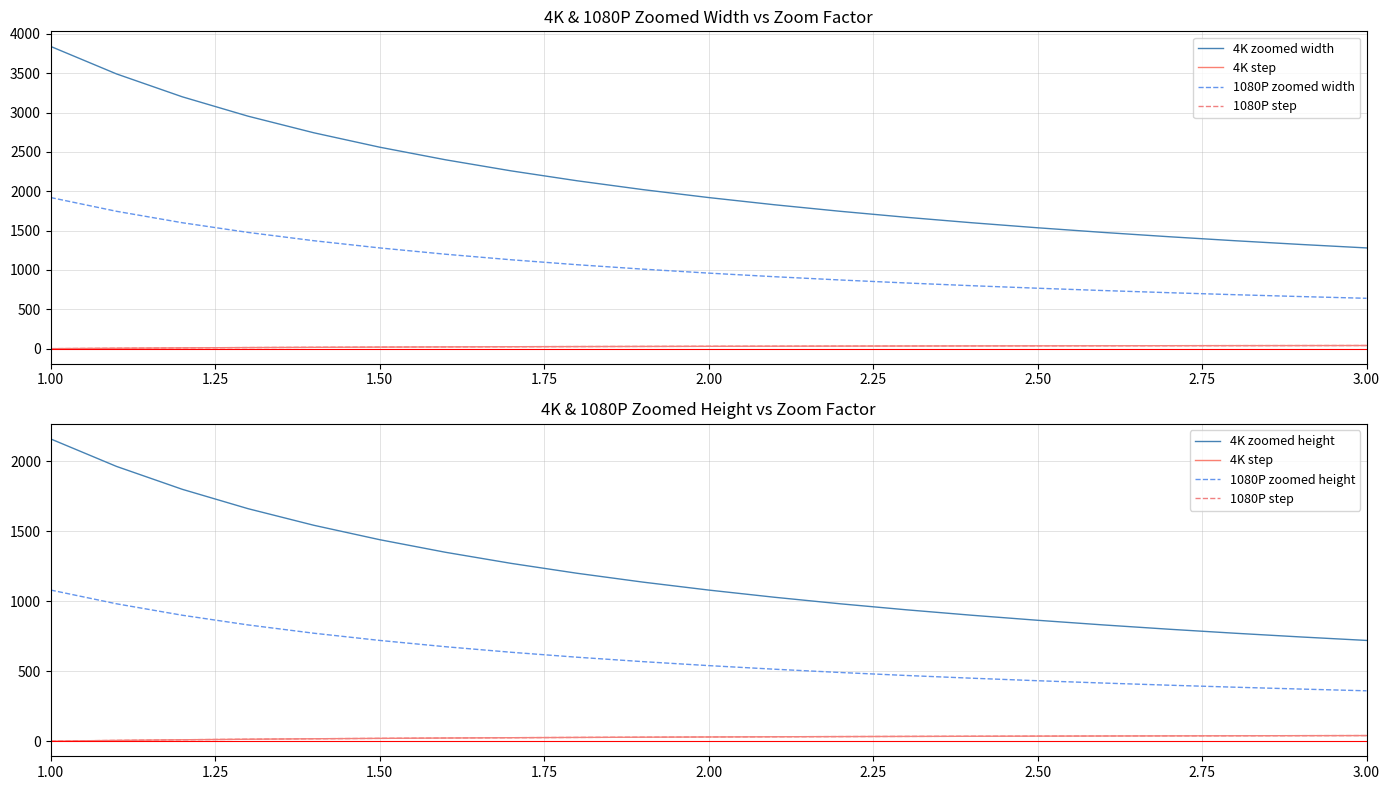

True or false: 1080P step and 4K step cross at least once.

False